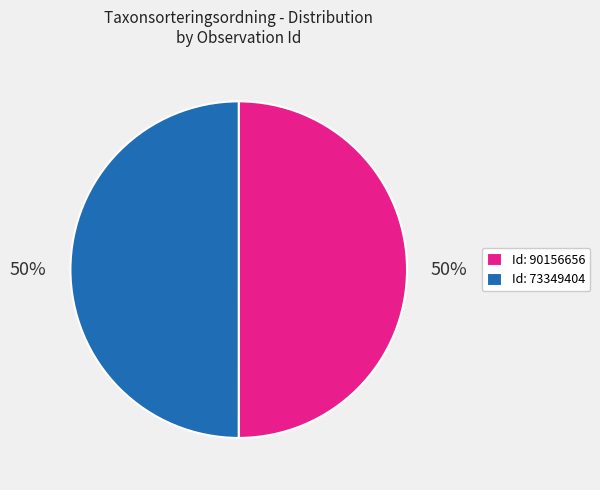

To the nearest percent, what portion does Id: 90156656 represent?

50%